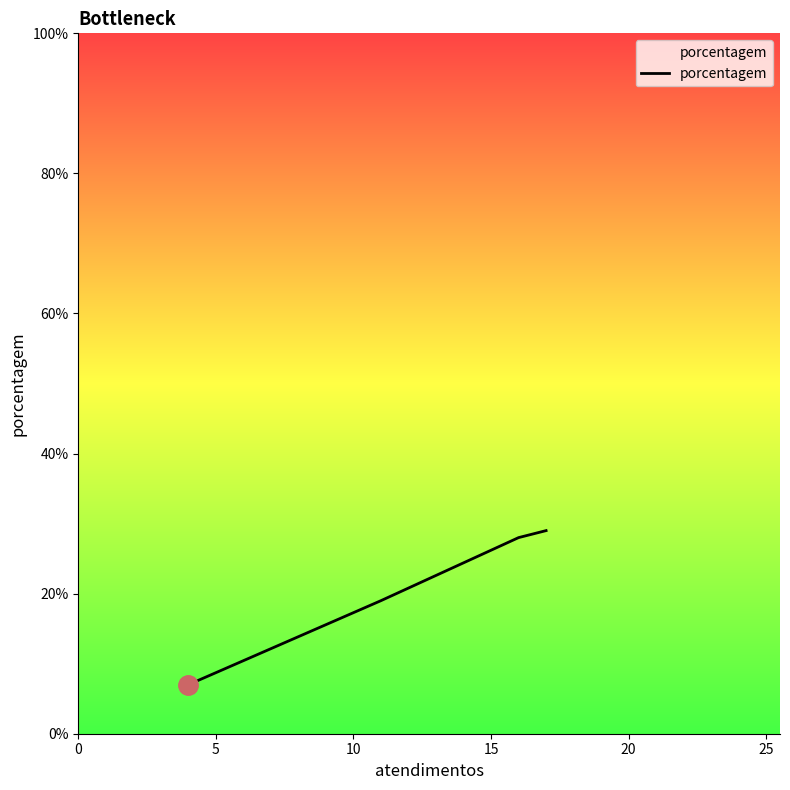

What is the value of the 2nd point from the left?

19